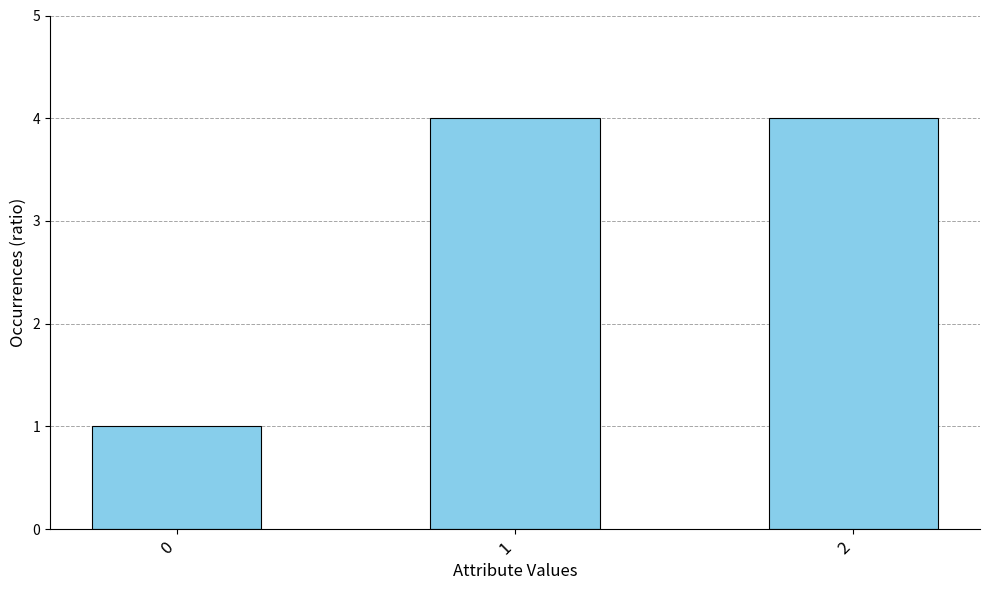

What is the sum of all values?

9